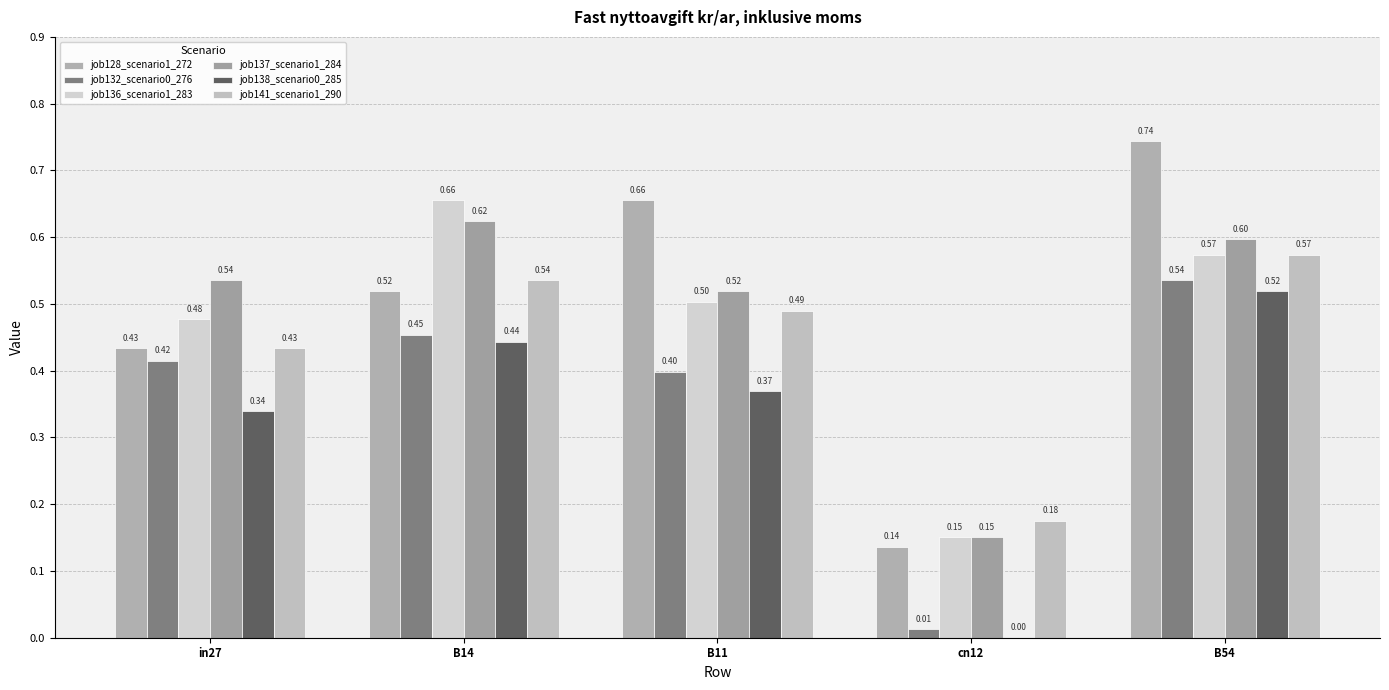

What is the sum of all job136_scenario1_283 values?

2.4